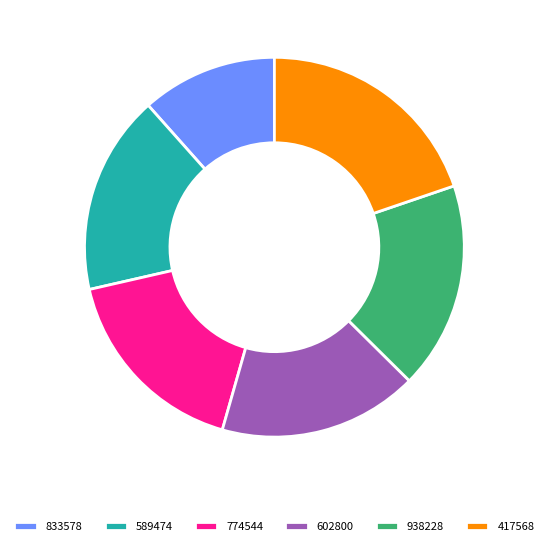

What is the ratio of the value at 833578 to the value at 589474?

0.7